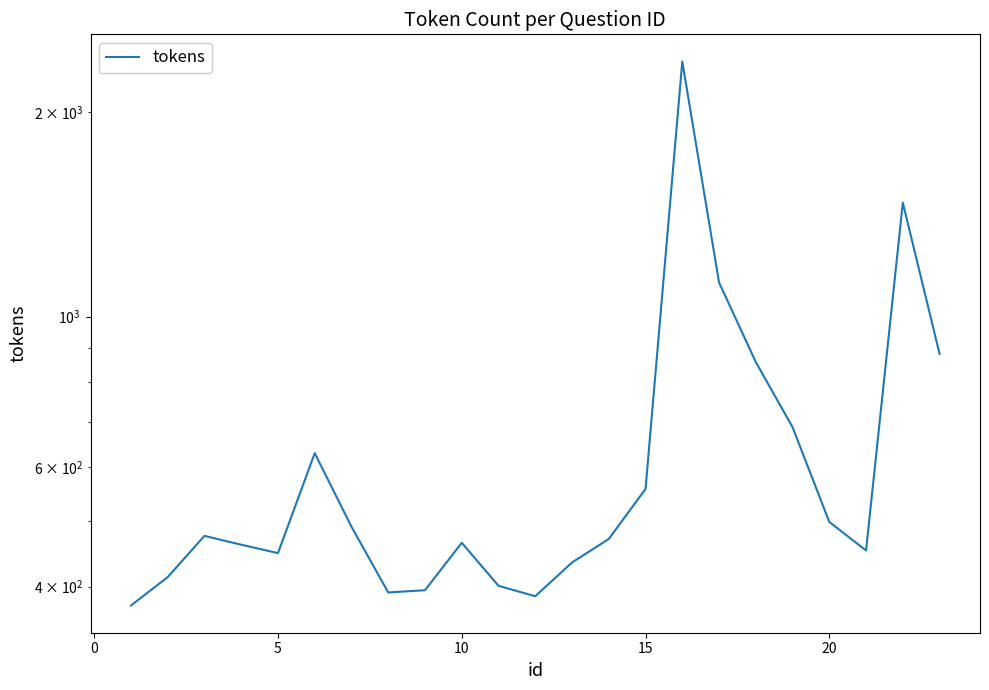

What is the value of the 11th point from the left?

461